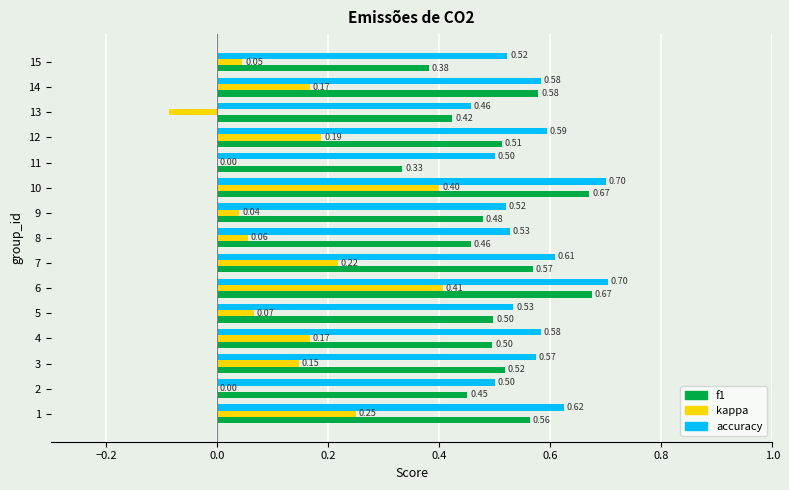

What is the sum of all accuracy values?

8.5